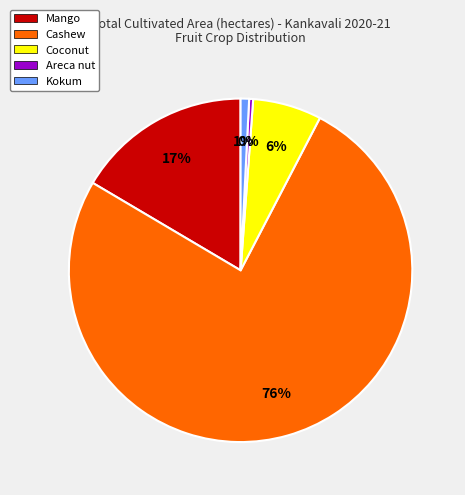

To the nearest percent, what percentage of the pie is Coconut?

6%